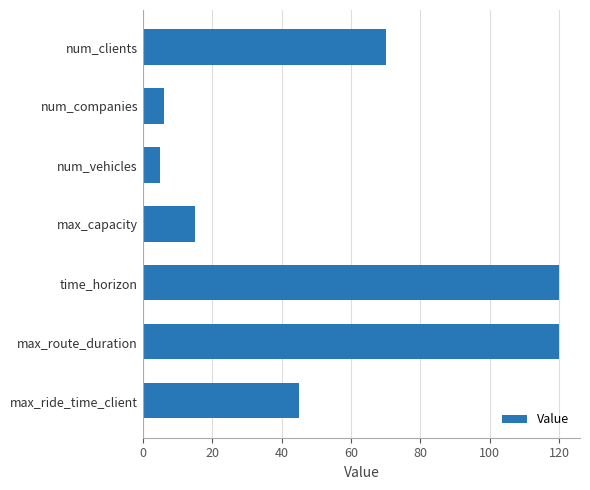

The chart shows a value of 95 at num_clients. True or false?

False